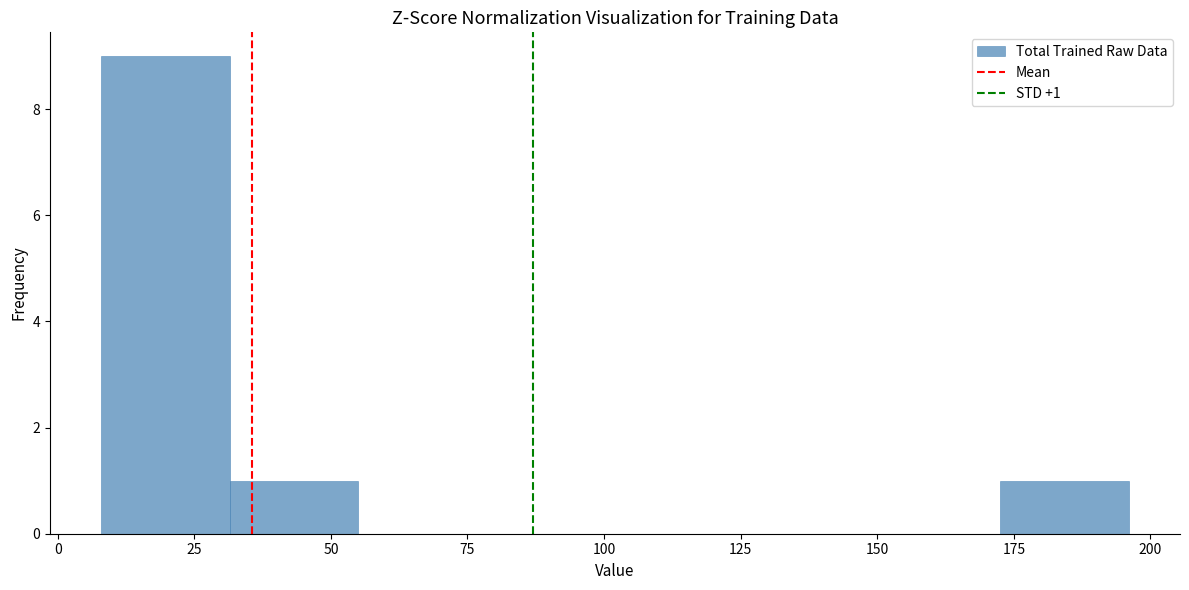

Which range on the x-axis has the tallest bar?

8.0 to 31.5